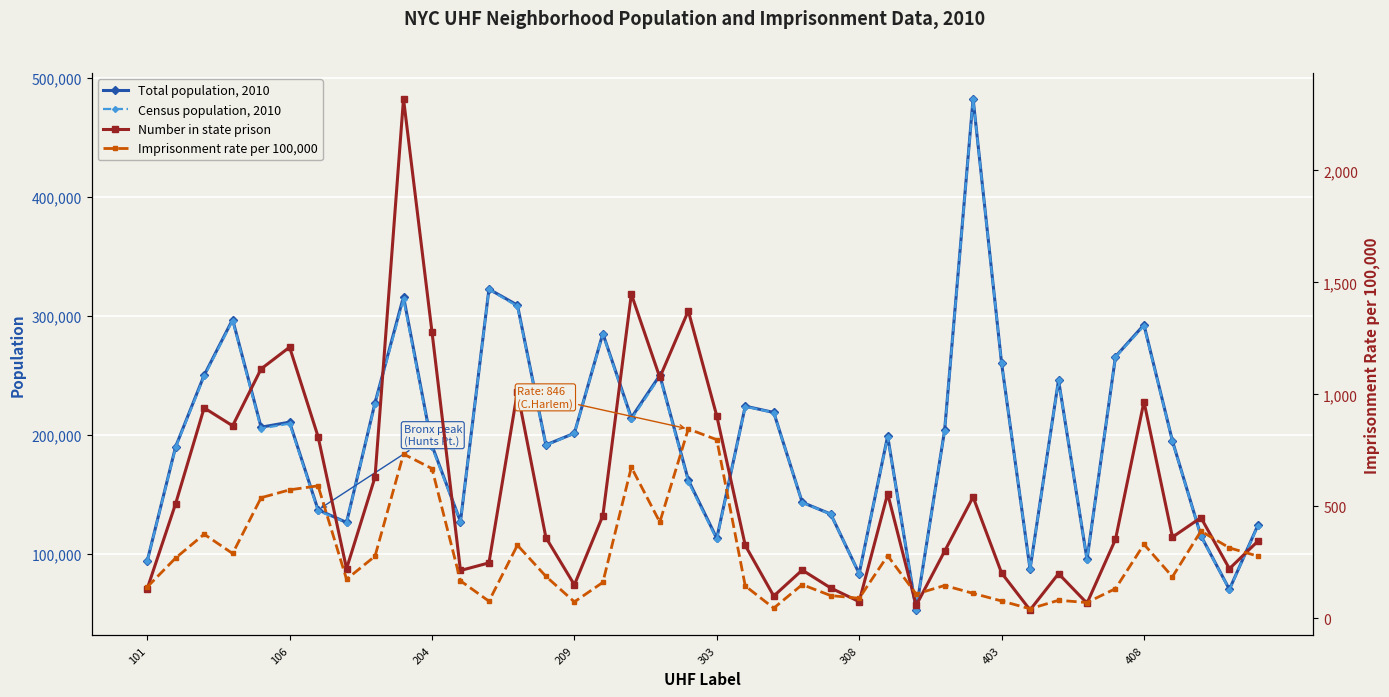

True or false: Total population, 2010 has more than 1 interior local peaks.

True